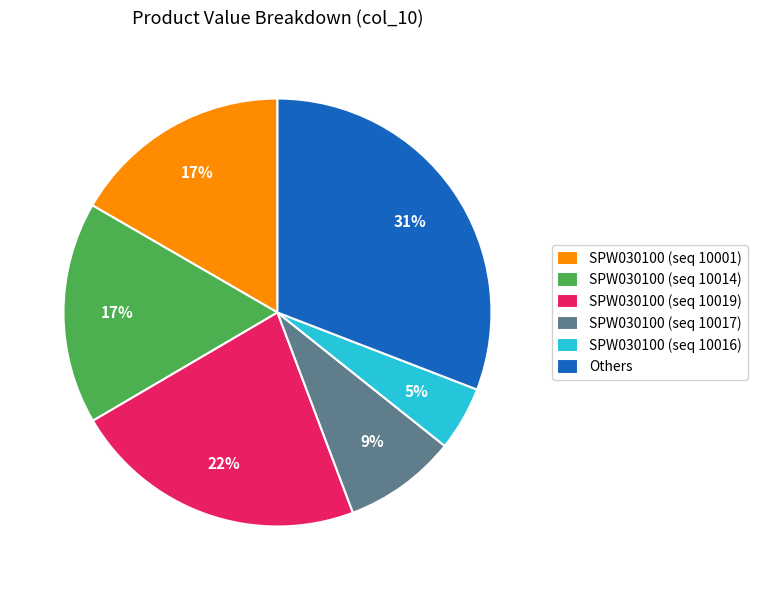

Is it true that SPW030100 (seq 10016) is 15% of the pie?

False